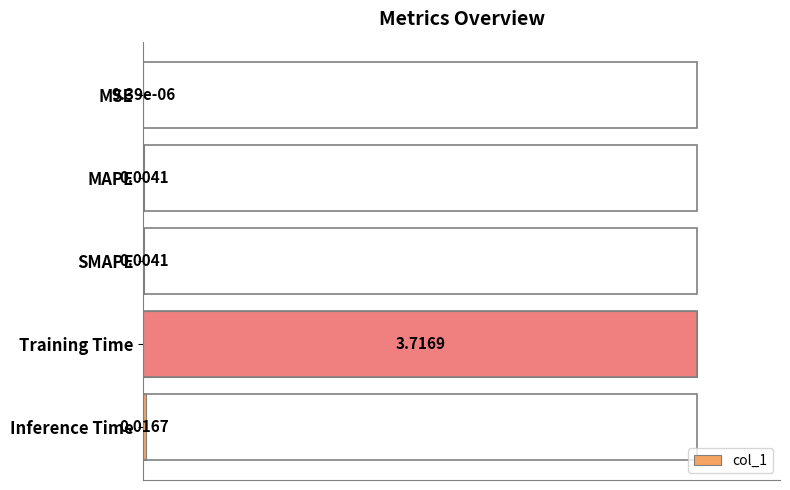

What is the sum of all values?

1.0